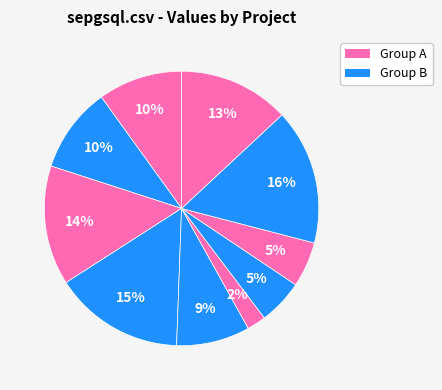

Count the number of slices in the pie.

10